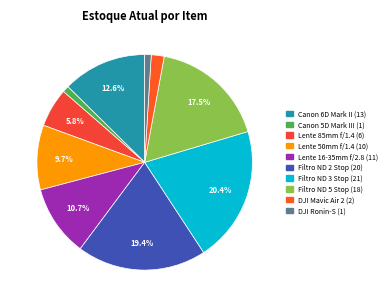

To the nearest percent, what percentage of the pie is DJI Mavic Air 2?

2%